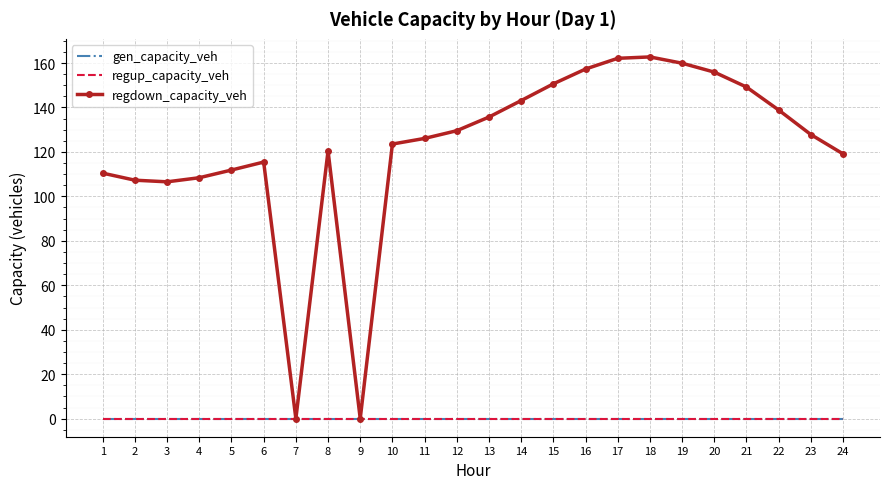

How many lines are shown in the chart?

3